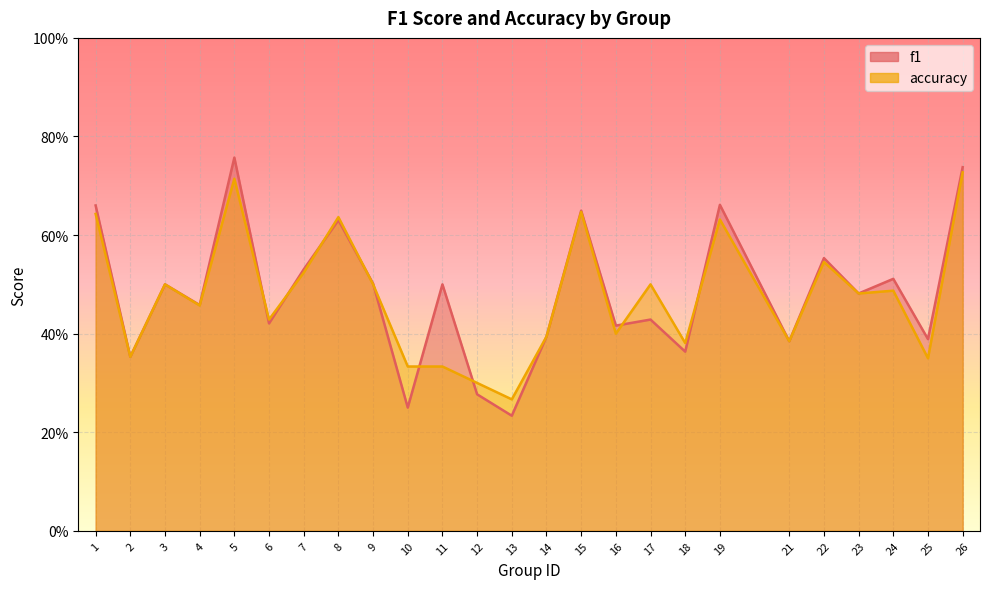

Rank the categories by accuracy value from lowest to highest.

13, 12, 10, 11, 25, 2, 18, 21, 14, 16, 6, 4, 23, 24, 3, 9, 17, 7, 22, 19, 8, 1, 15, 5, 26